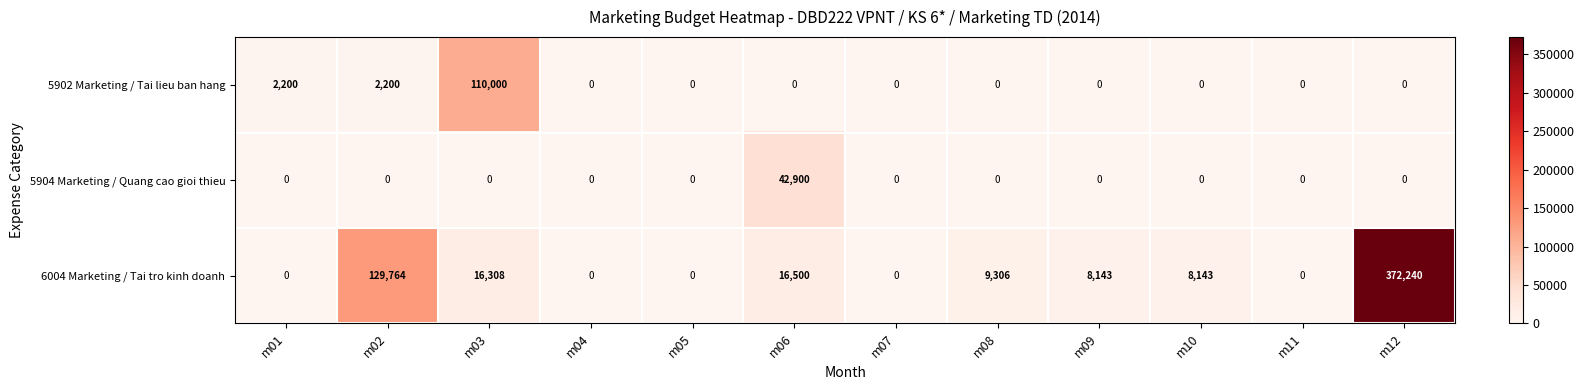

What is the maximum value for 6004 Marketing / Tai tro kinh doanh?

372240